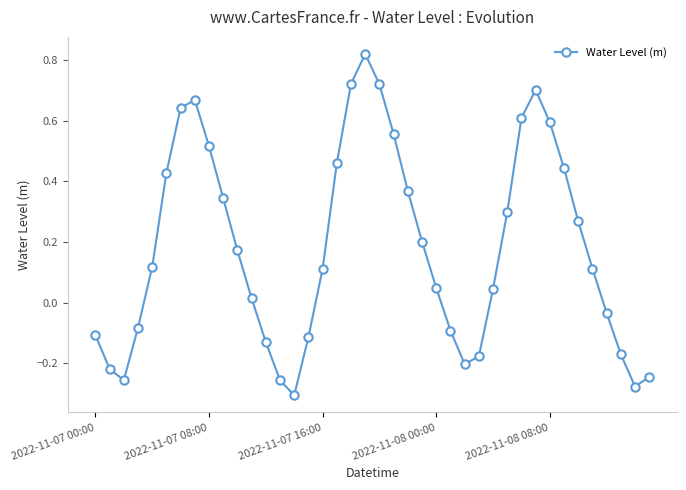

True or false: the data has more than 2 interior local peaks.

True